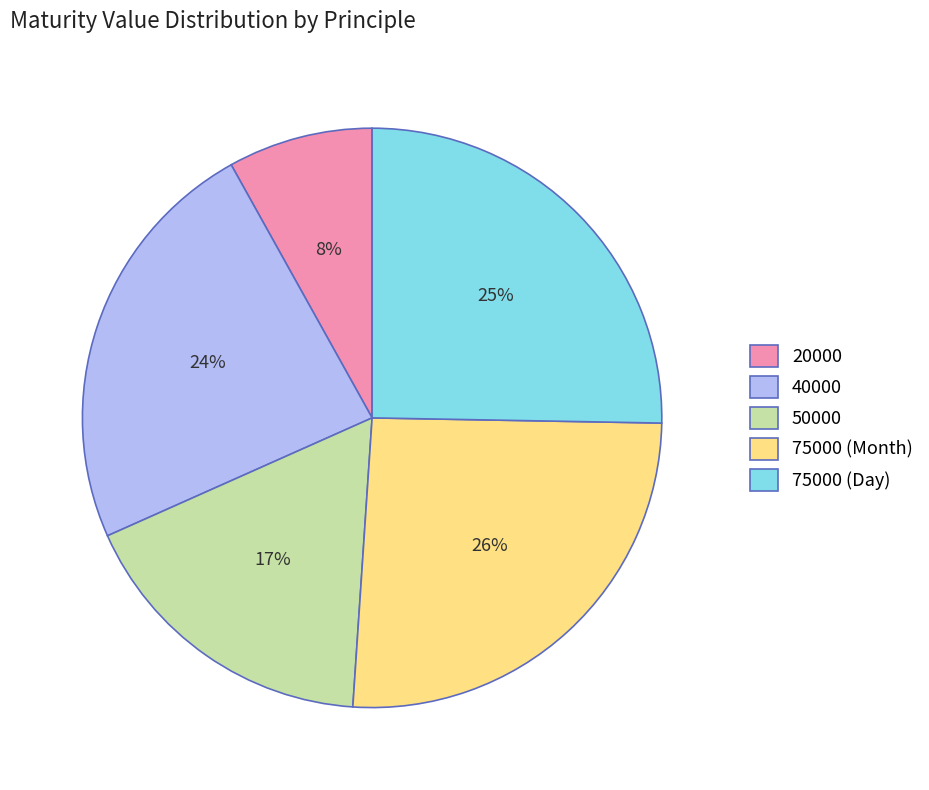

Count the number of slices in the pie.

5